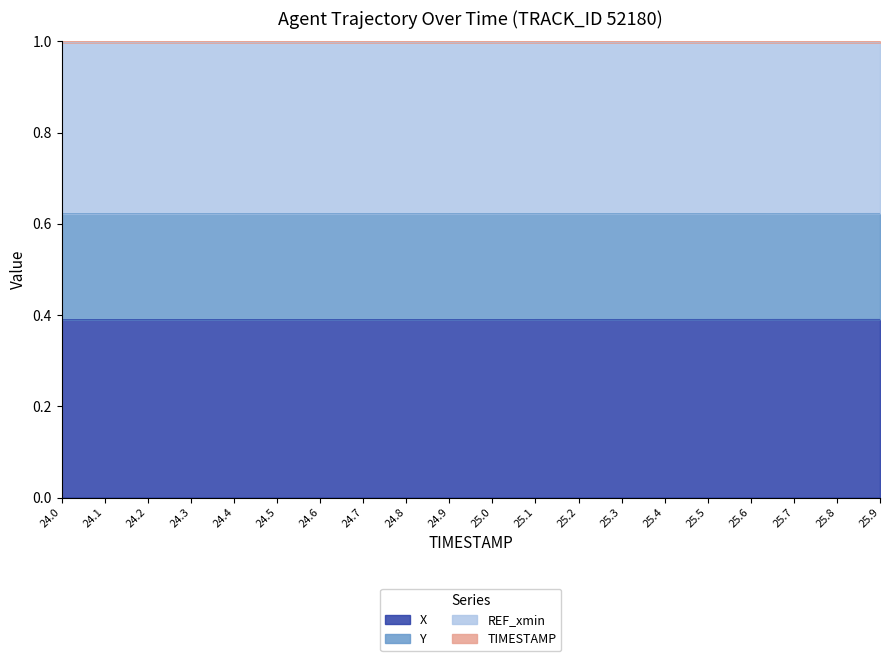

What is the minimum value shown in the chart?

0.4